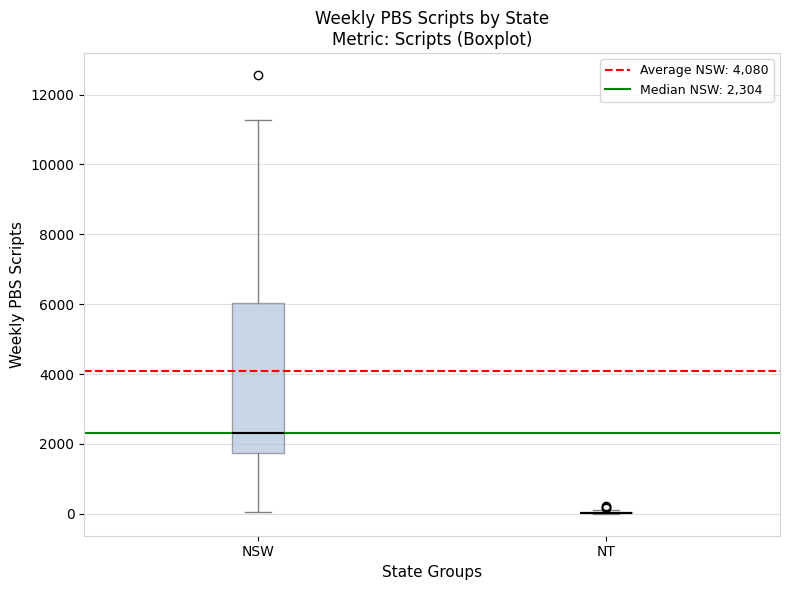

Comparing the boxes themselves (not the whiskers), which one is the tallest?

NSW